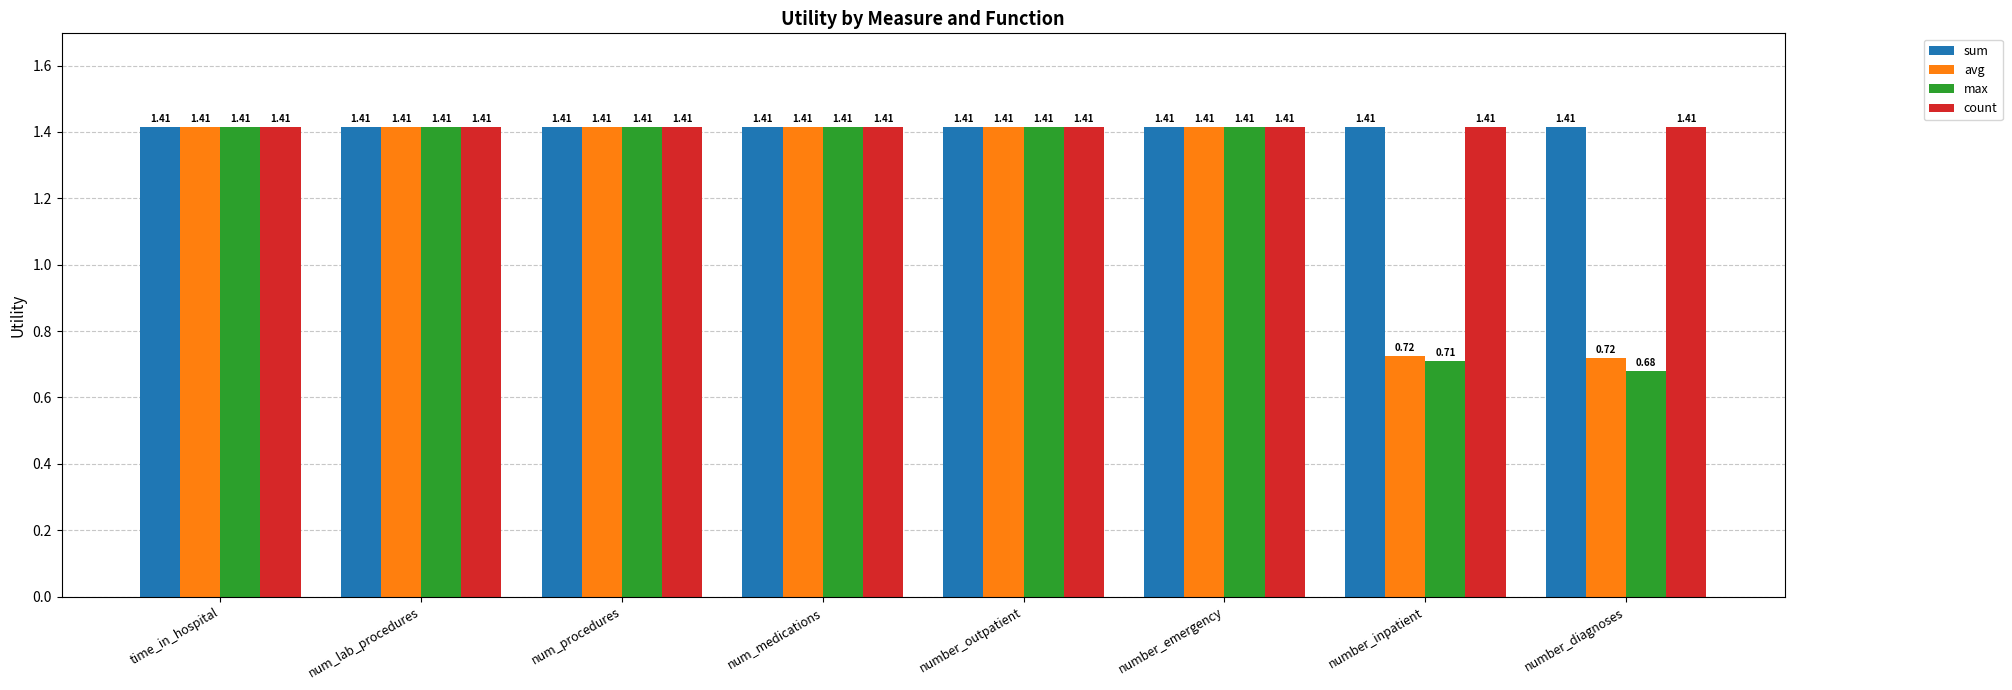

What position from the right is num_medications?

5